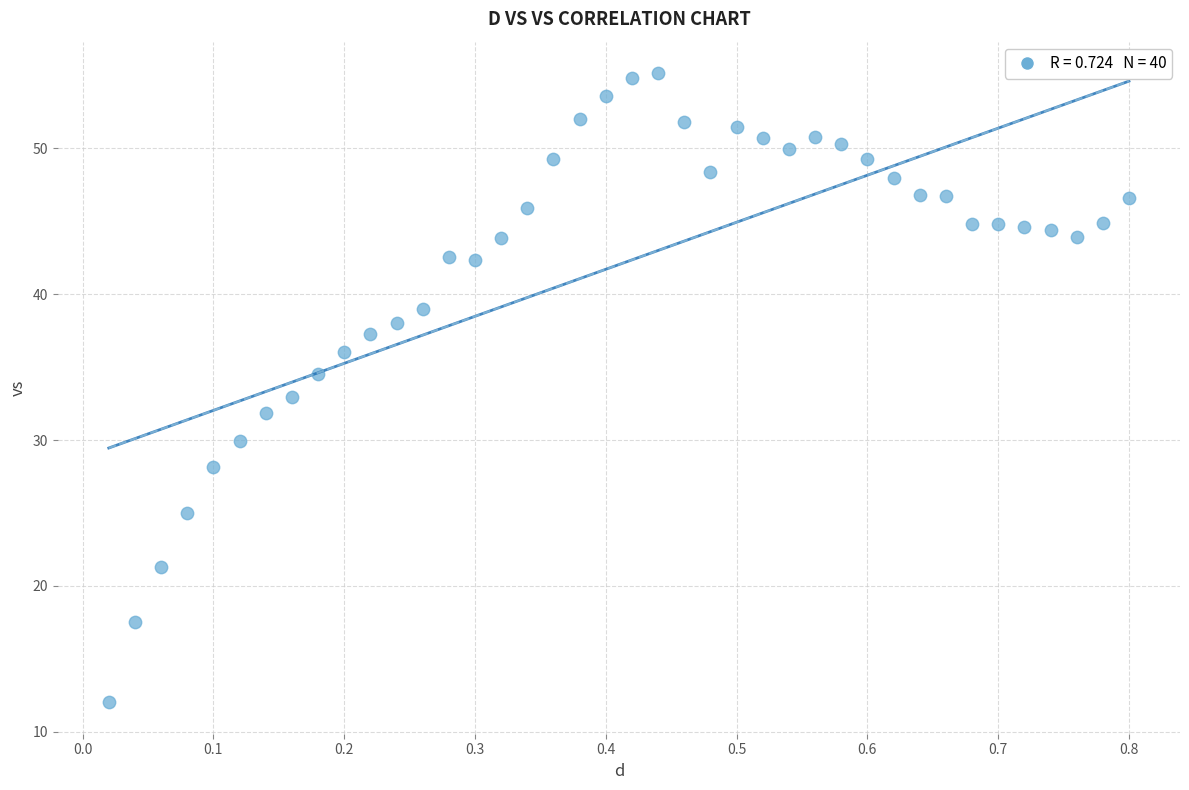

What is the range of Y values (max minus min)?

43.1